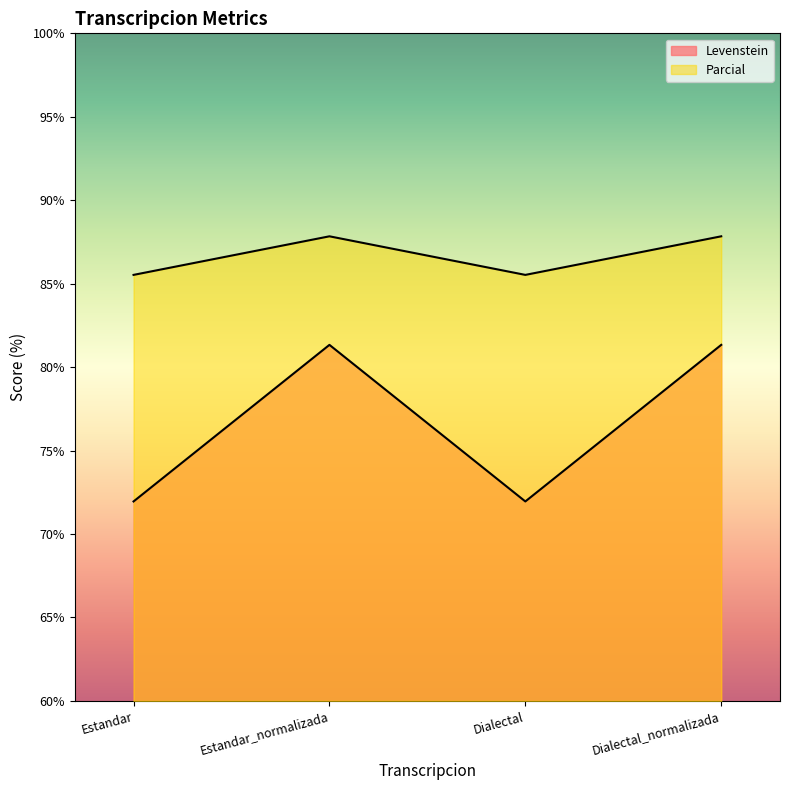

Where is the first local maximum for Levenstein?

Estandar_normalizada